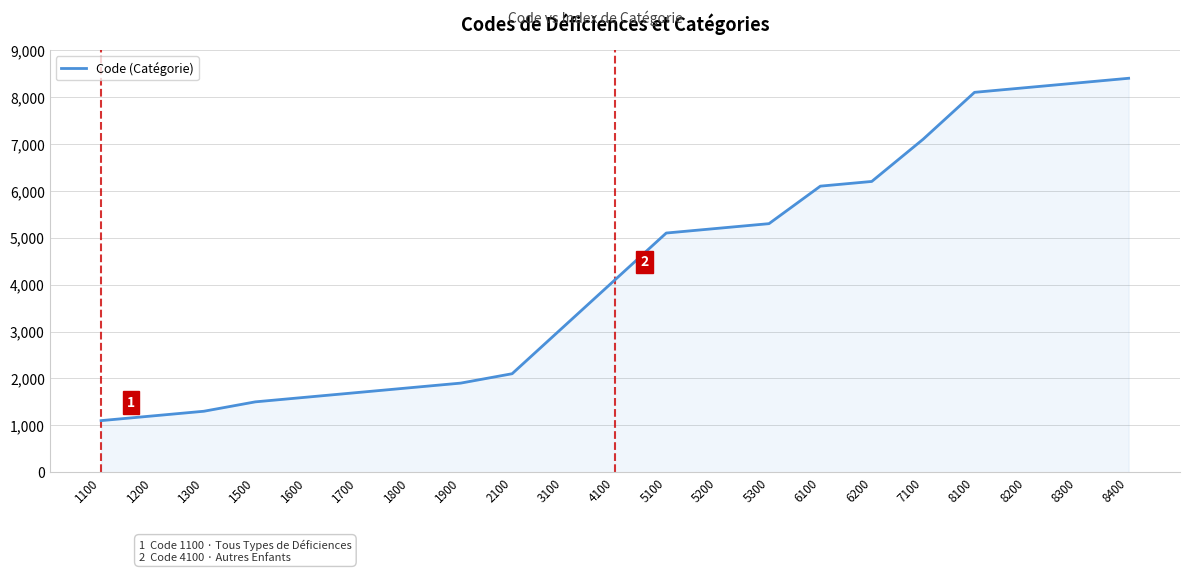

What is the sum of the values at 1300 and 6100?

7400